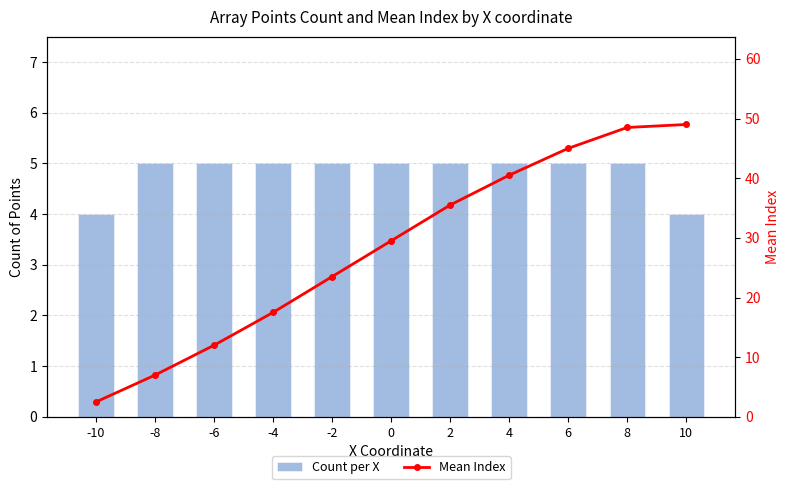

What is the difference between the Count per X values at -6 and -10?

1.0